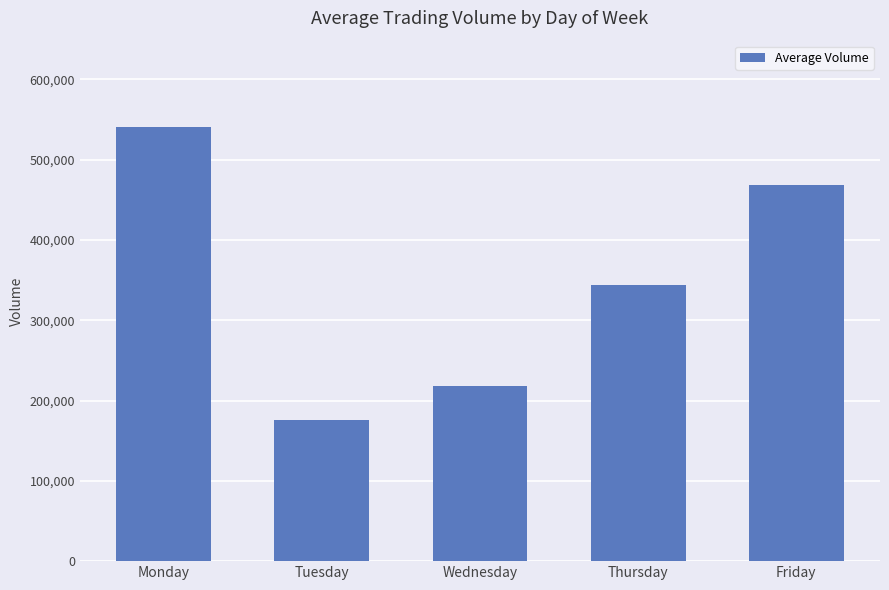

List the labels in order of value, smallest first.

Tuesday, Wednesday, Thursday, Friday, Monday